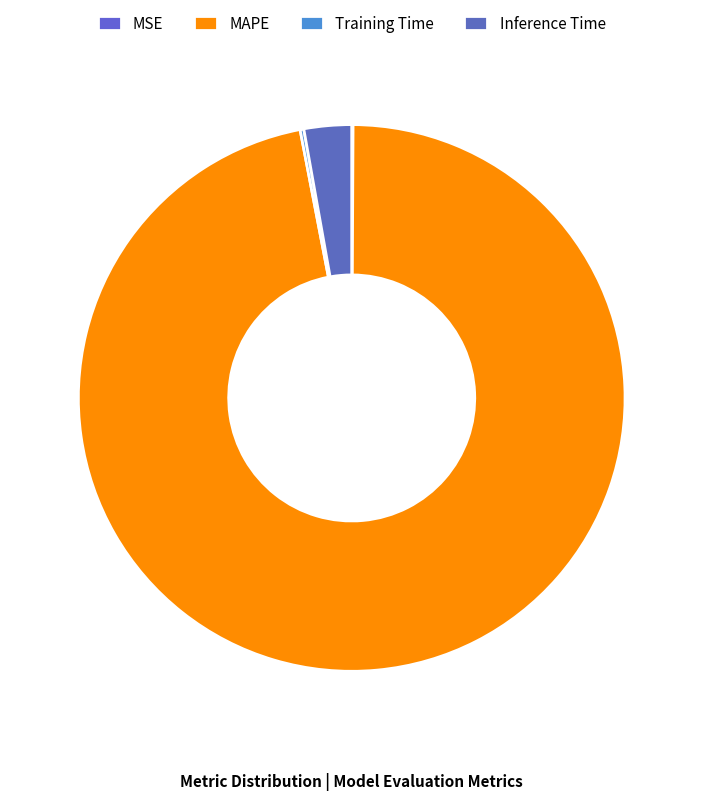

Which category accounts for the majority?

MAPE